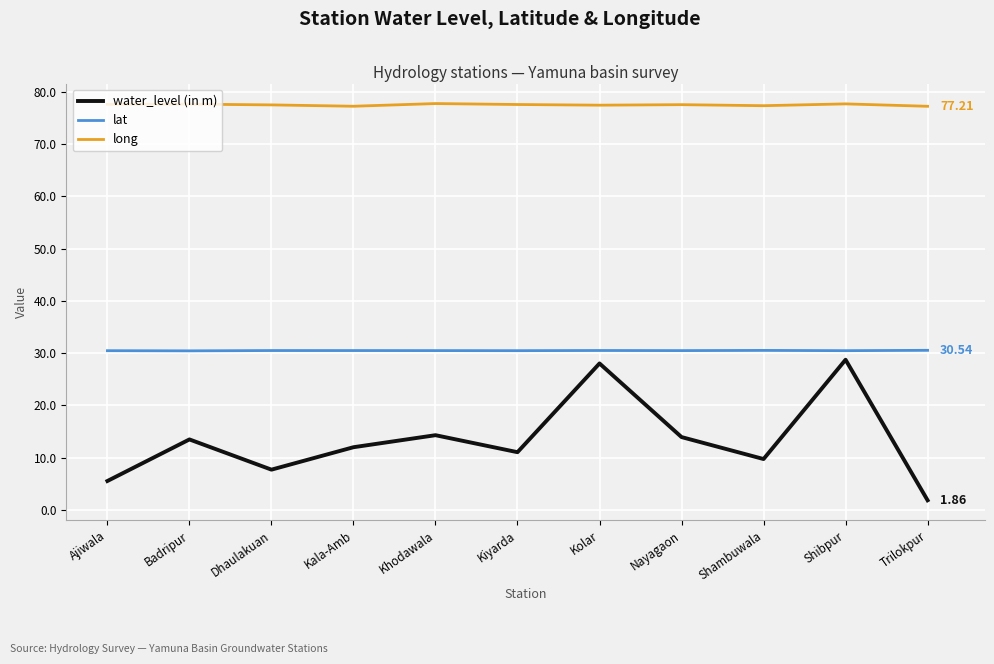

Is the value of long at Kiyarda greater than the value of water_level (in m) at Khodawala?

Yes